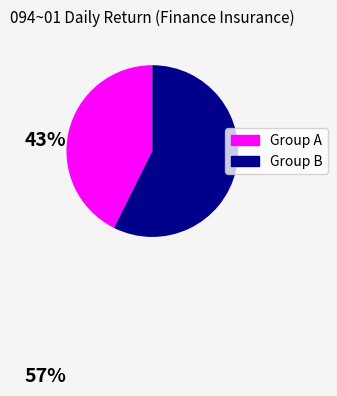

Is there any slice that represents more than half of the pie?

Yes